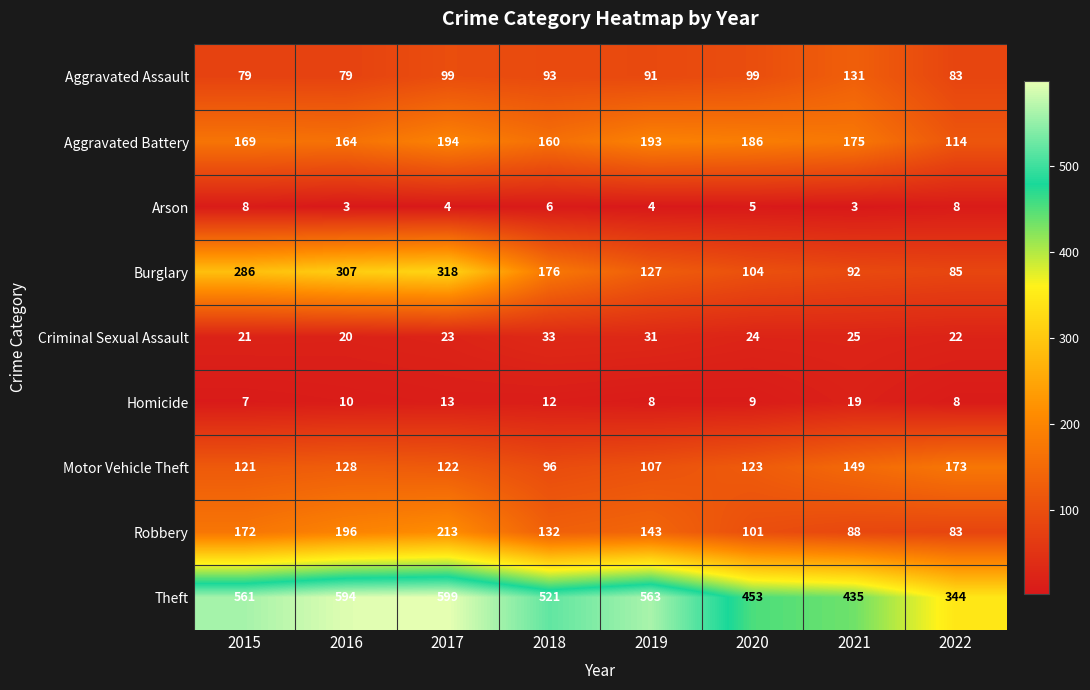

At how many categories does at least one series exceed 586?

2